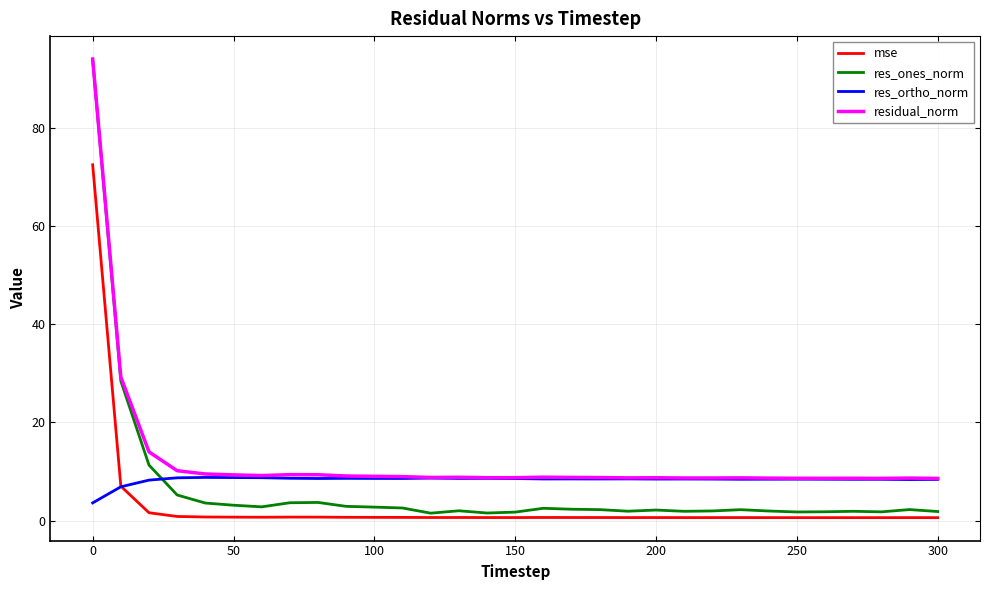

What is the minimum value for res_ortho_norm?

3.6